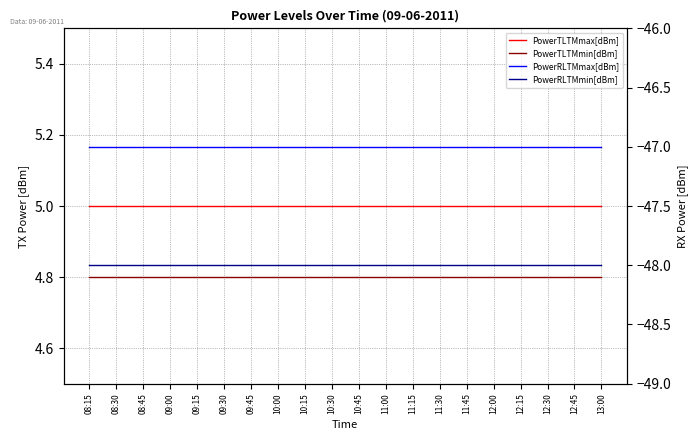

At which label is PowerRLTMmin[dBm] closest to -48?

08:15